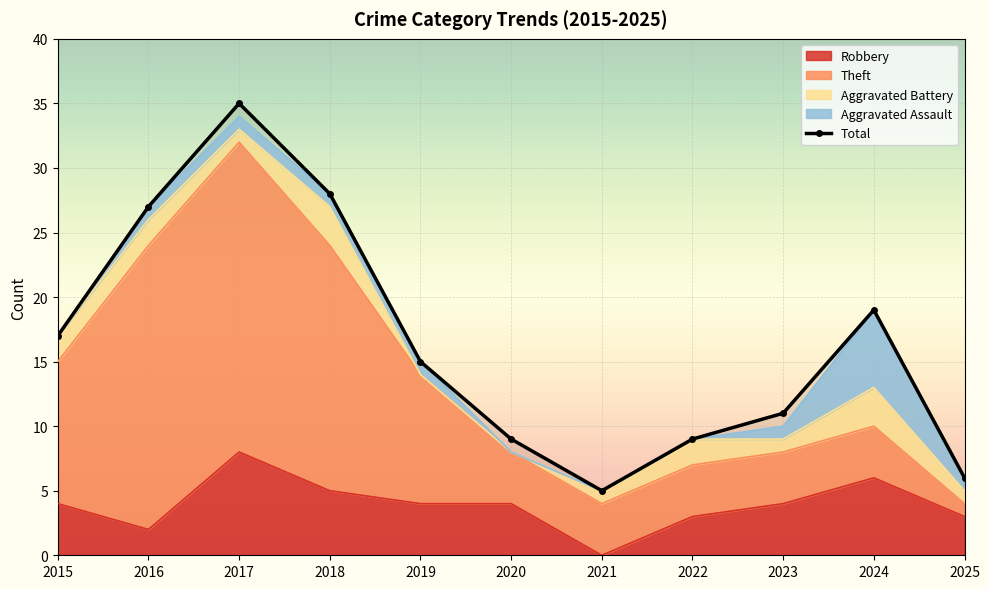

Reading left to right, list all the values displayed in this chart.

17	27	35	28	15	9	5	9	11	19	6